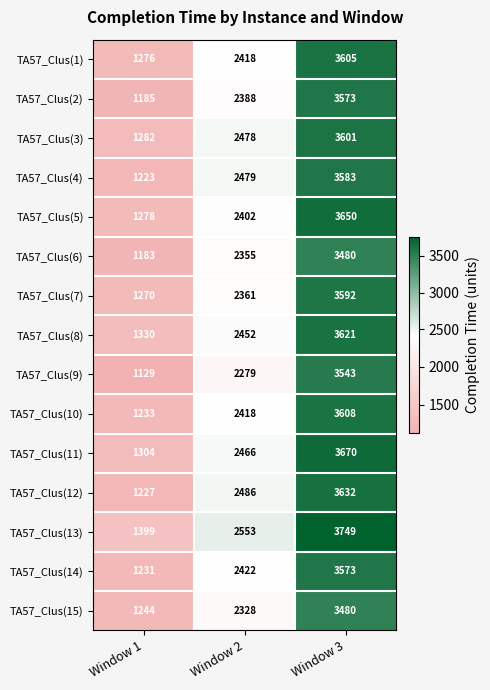

Which series has the widest spread of values?

TA57_Clus(9)